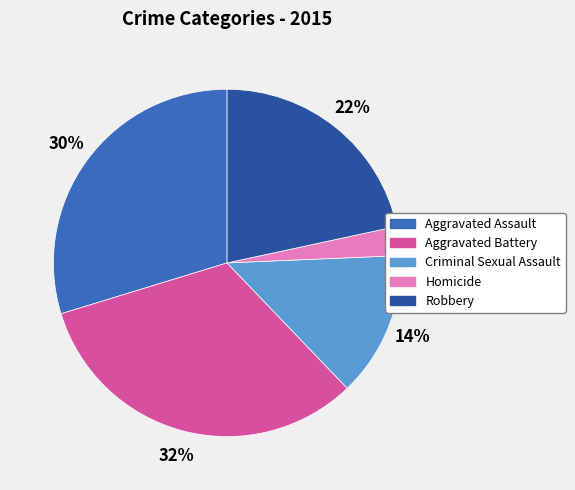

Do Robbery and Aggravated Assault together represent more than half of the pie?

Yes